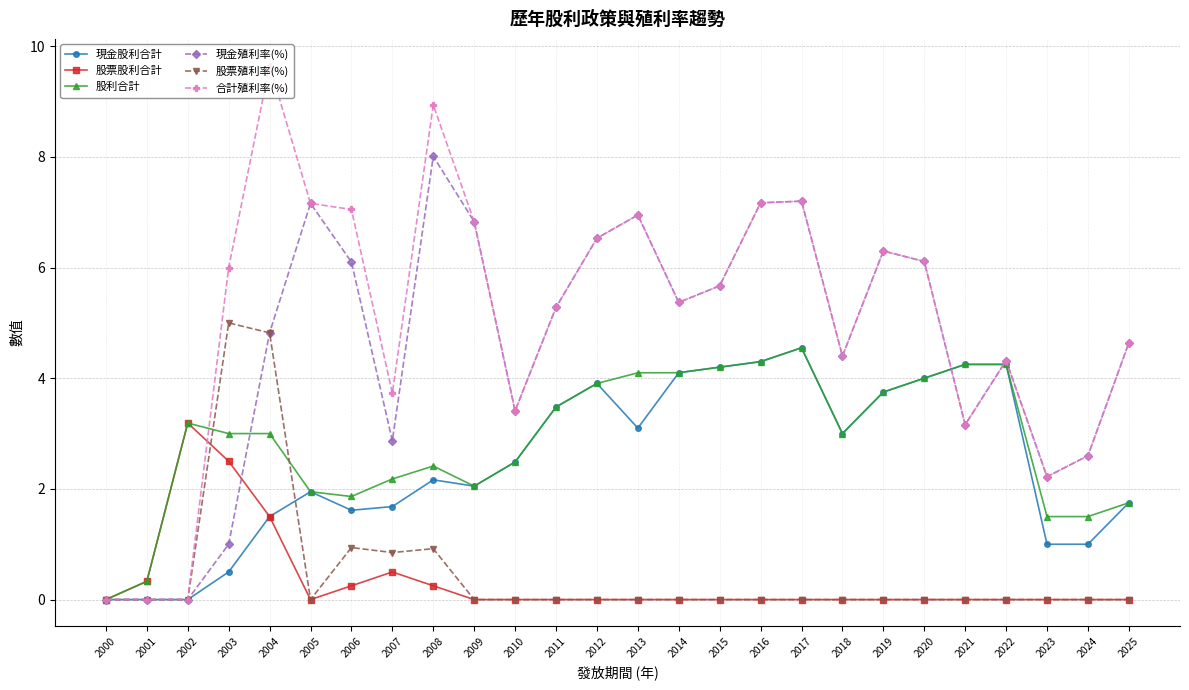

At 2003, list the series in order from smallest to largest.

現金股利合計, 現金殖利率(%), 股票股利合計, 股利合計, 股票殖利率(%), 合計殖利率(%)